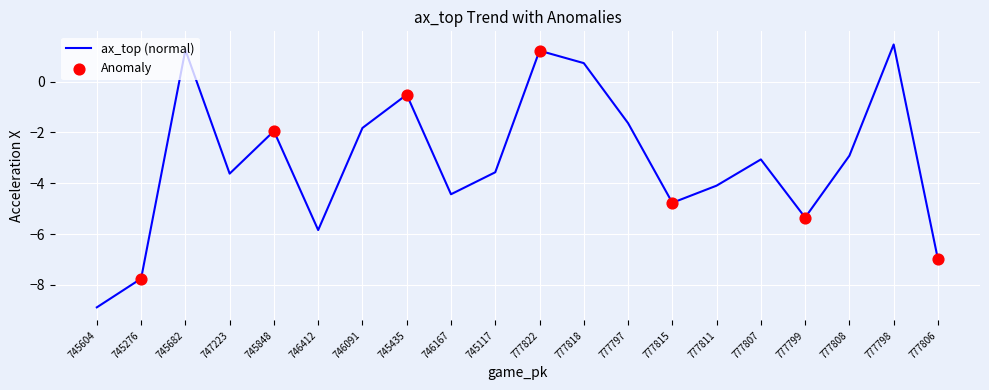

Which has a higher value, 745682 or 777811?

745682